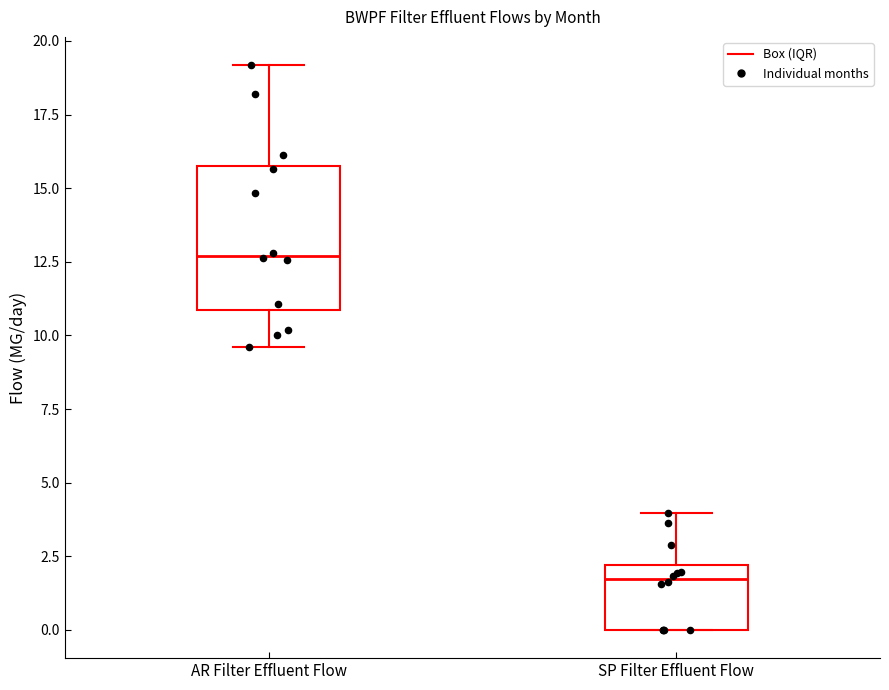

Which box has the highest median line?

AR Filter Effluent Flow